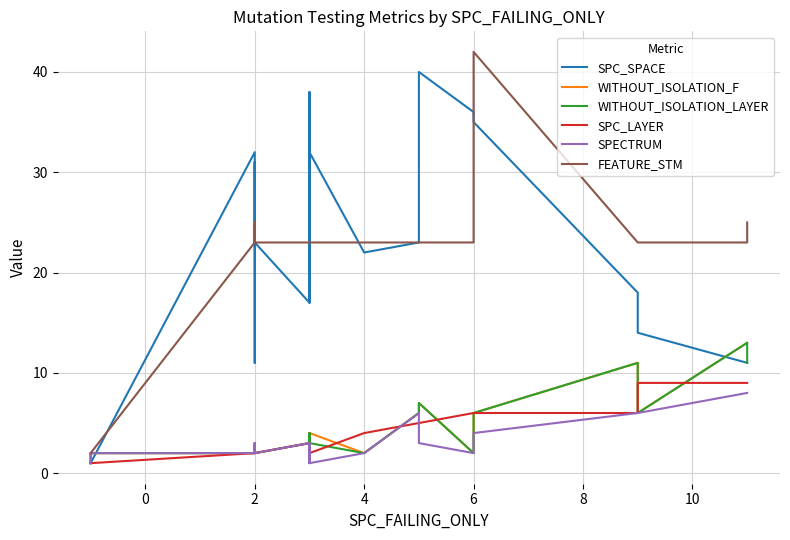

At which category does SPC_SPACE reach its first local peak?

2